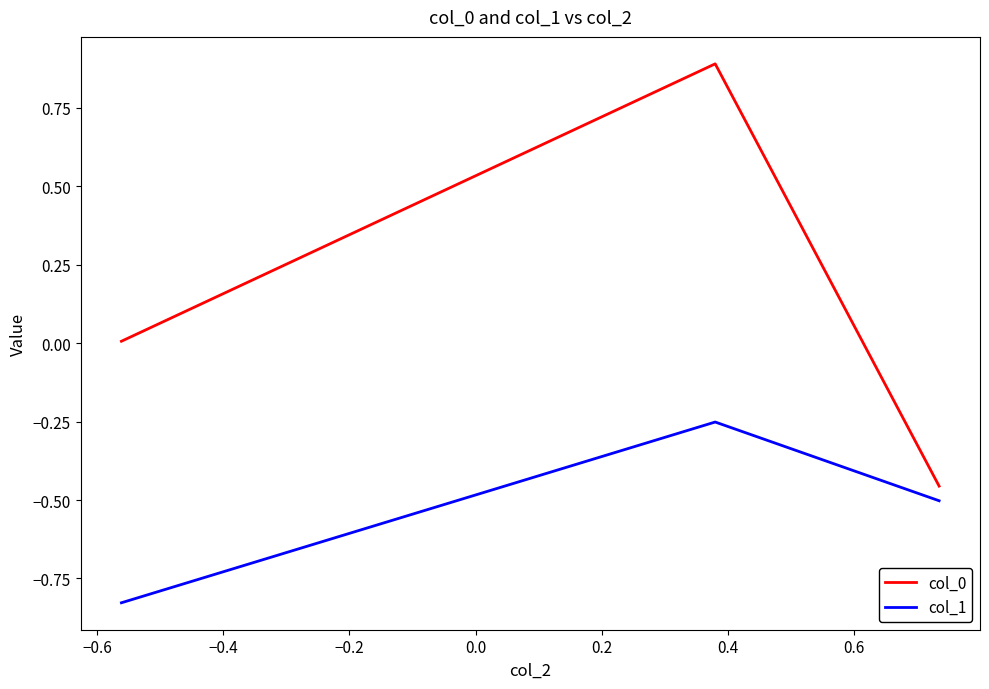

Does the chart display data point markers on the line(s)?

No